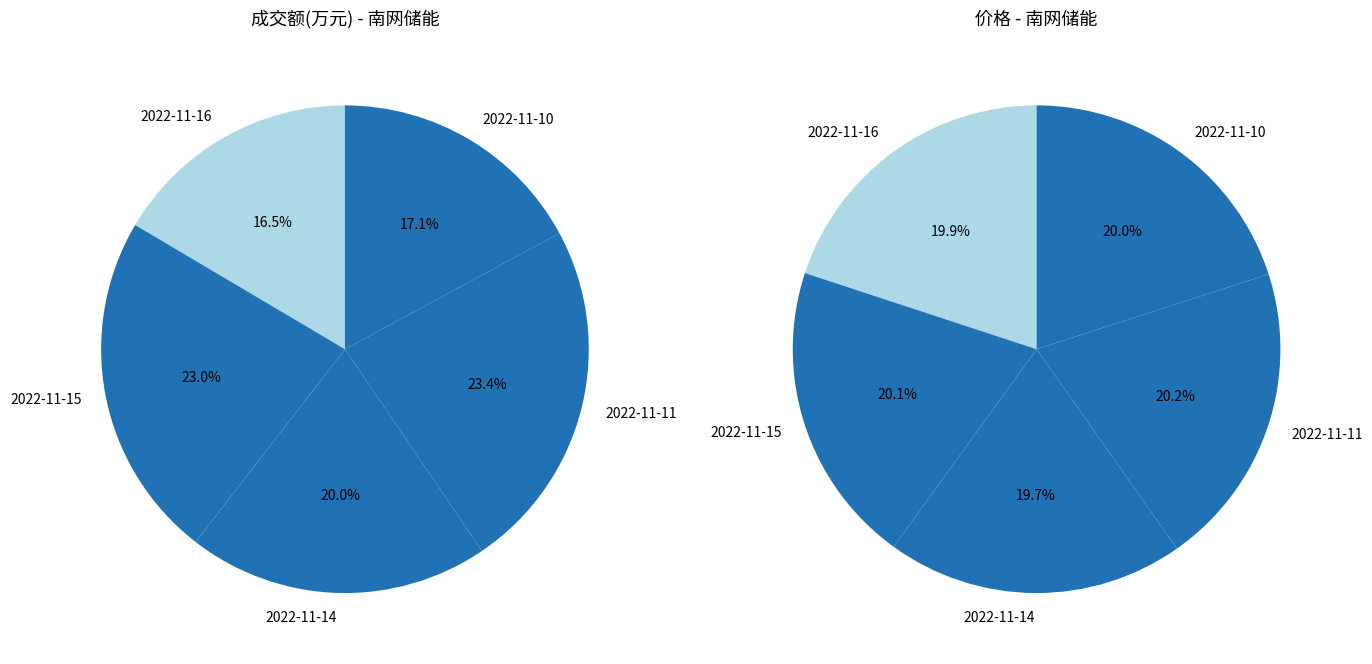

What is the total percentage of 2022-11-16 and 2022-11-11?

39.9%